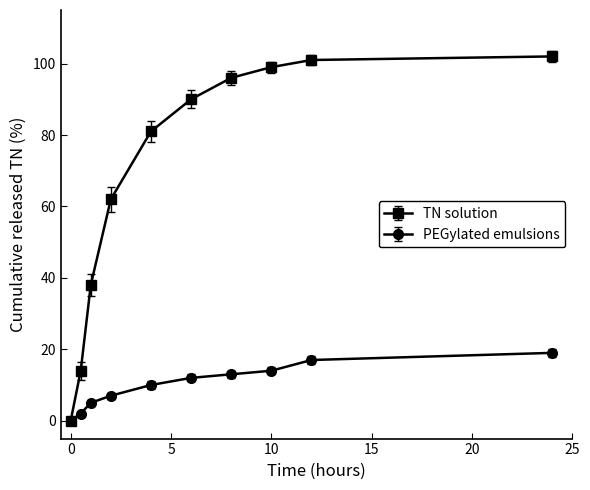

True or false: TN solution has more than 1 points higher than both neighbors.

False